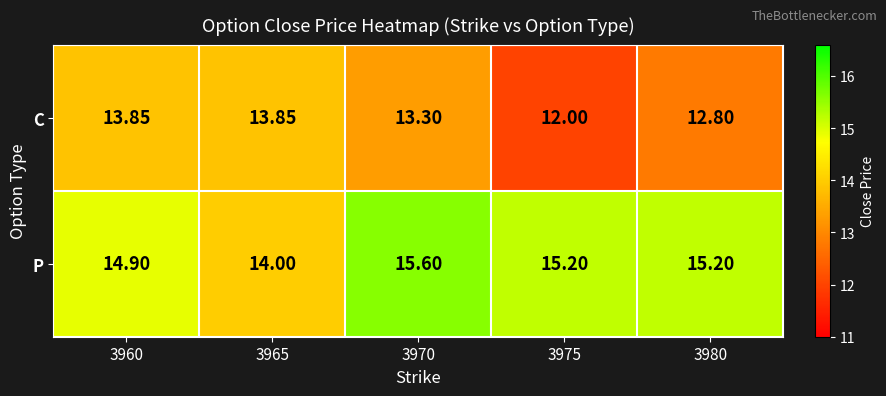

Between 3970 and 3975, which series saw the biggest shift?

C